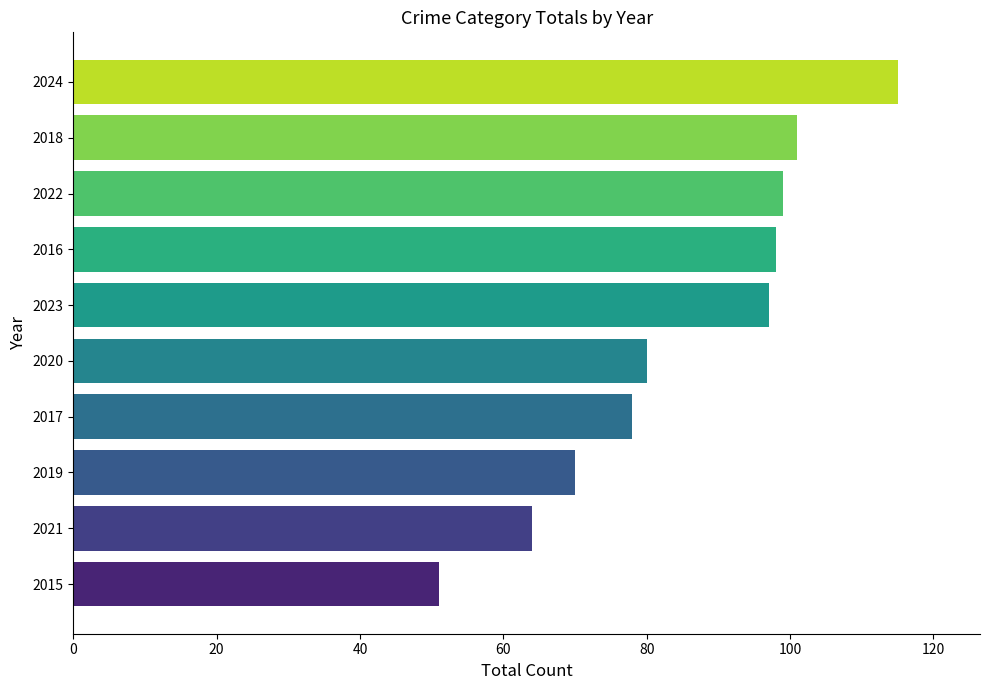

What position from the bottom is 2017?

4